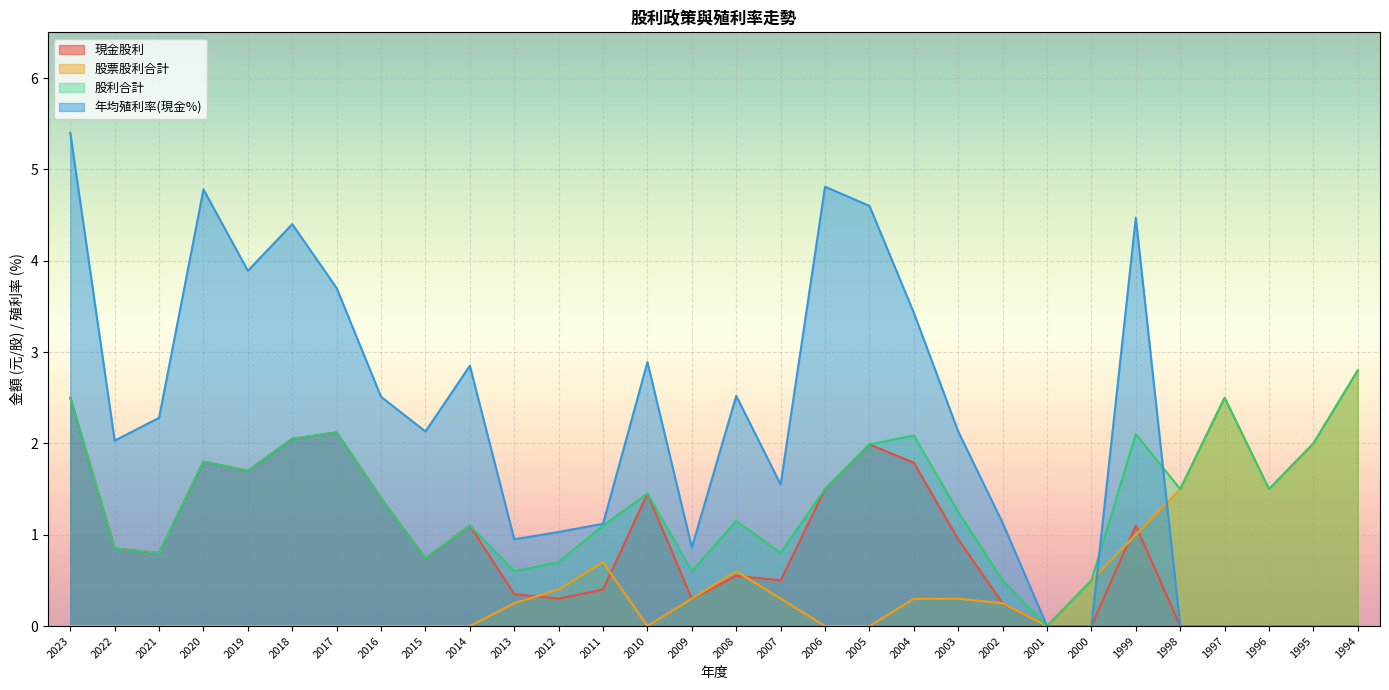

Is the value of 股利合計 at 1998 greater than the value of 現金股利 at 2000?

Yes